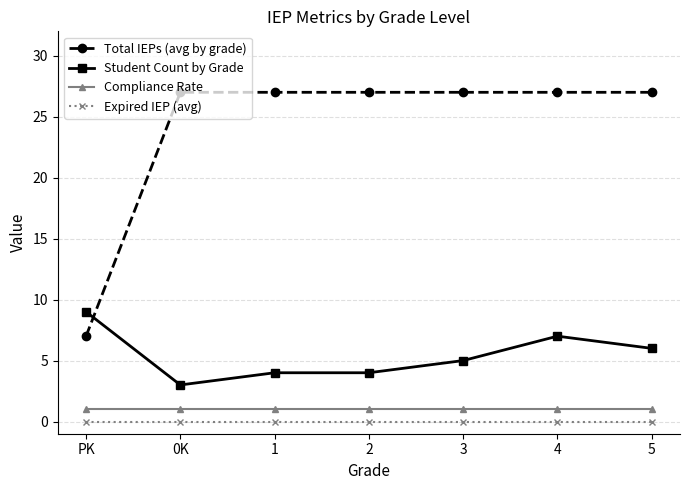

Rank the series by their maximum value, from lowest to highest.

Expired IEP (avg), Compliance Rate, Student Count by Grade, Total IEPs (avg by grade)